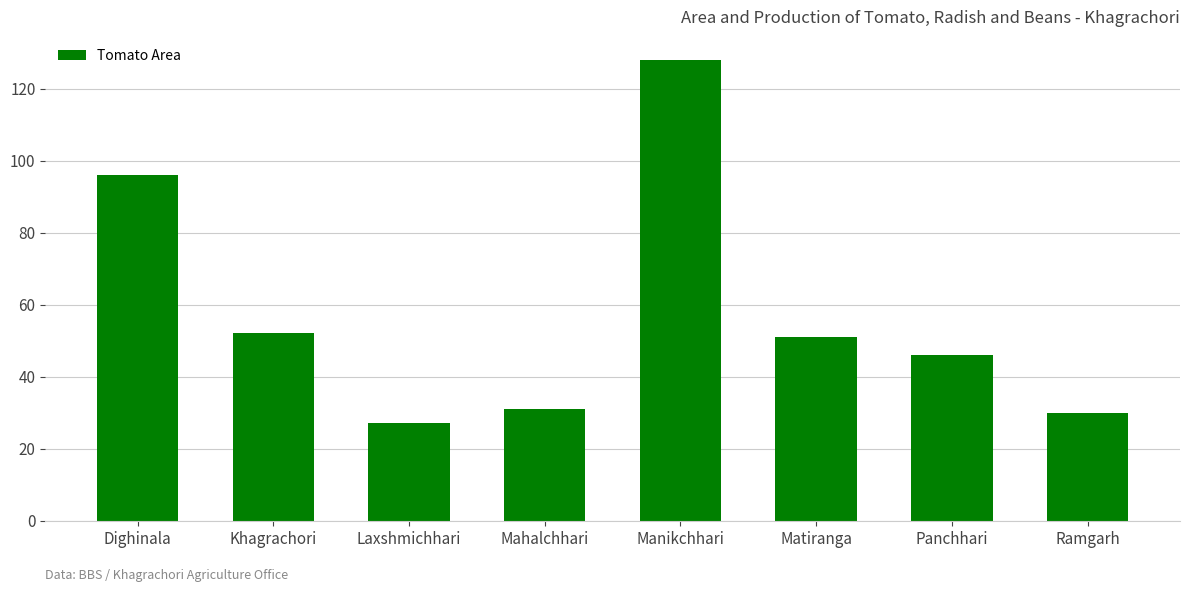

True or false: the data shows 52 at Khagrachori.

True